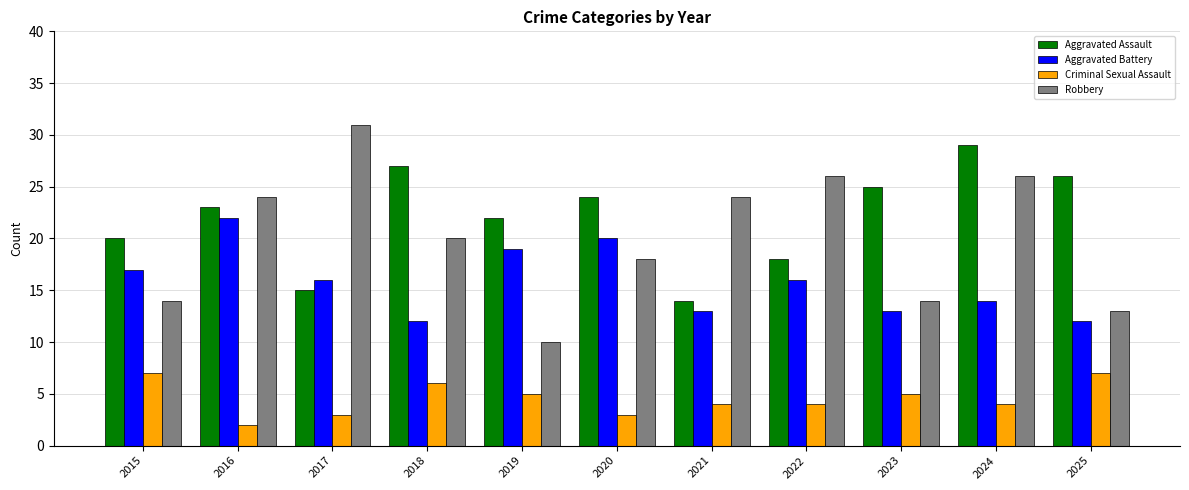

How many values in the Robbery series are below 20?

5